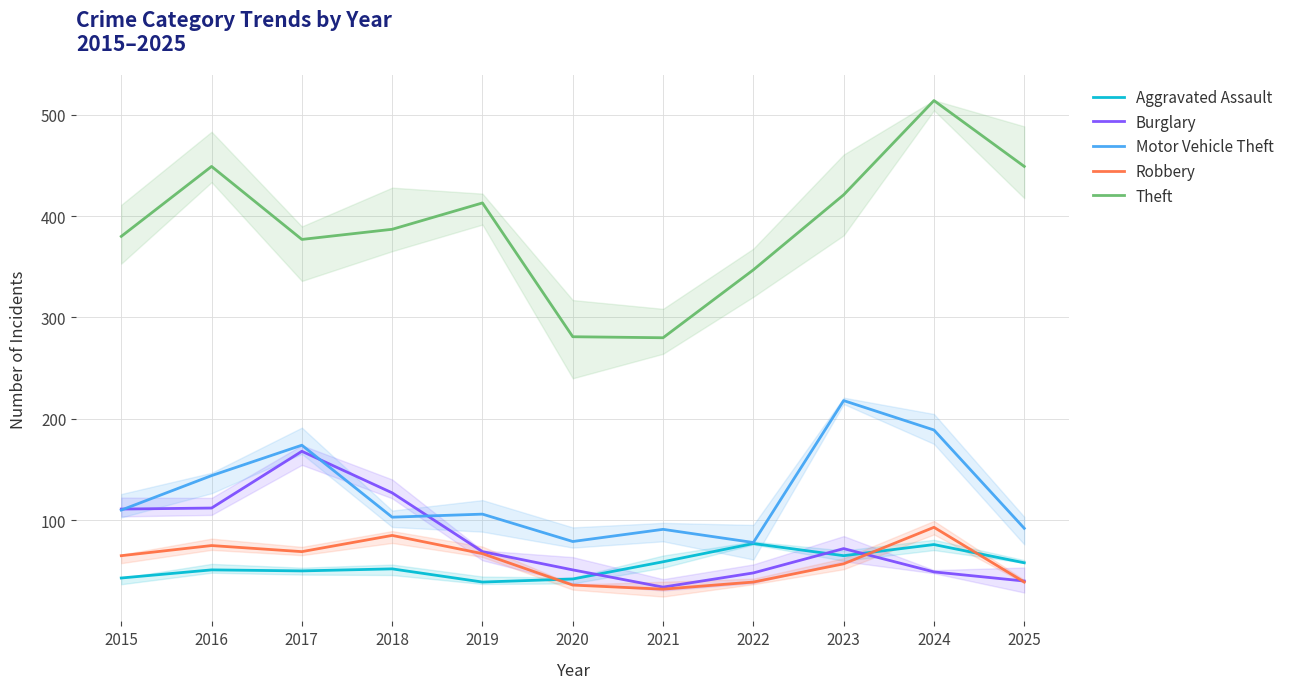

What is the maximum value for Burglary?

168